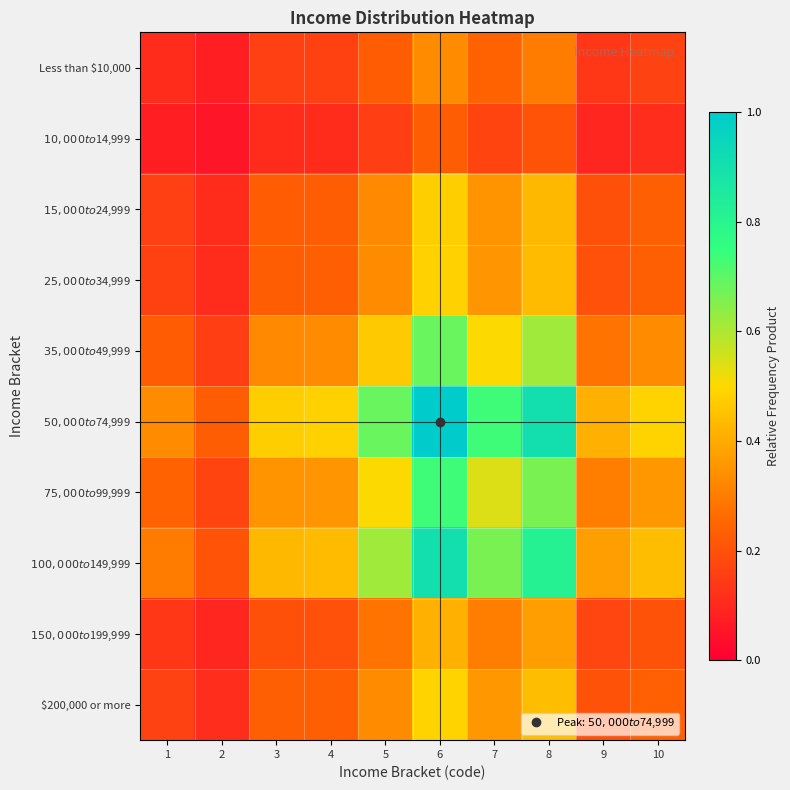

Count the number of data series in this chart.

10